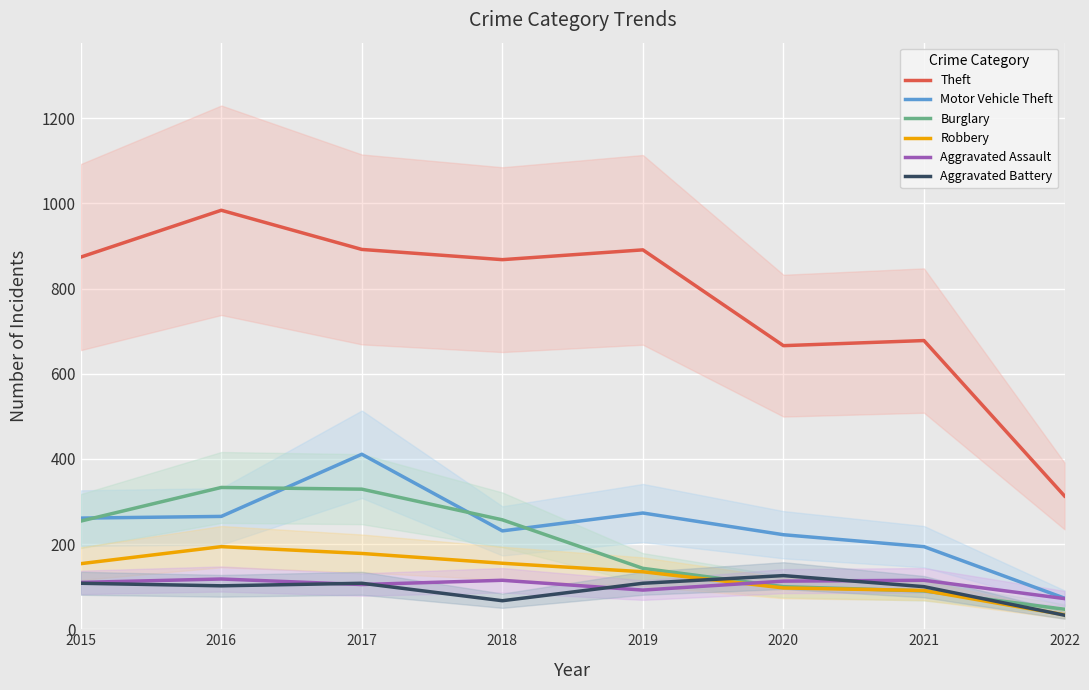

The Burglary series shows 47 at 2022. True or false?

True